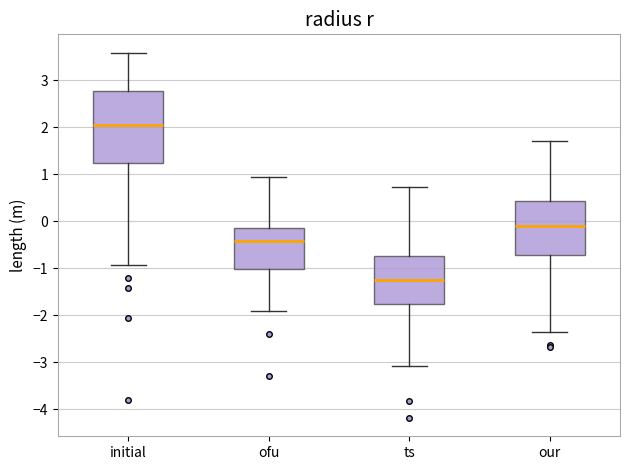

Where does the median line of the box for ts sit on the y-axis? The values are not printed on the chart, so give them approximately, as read against the axis.

-1.2